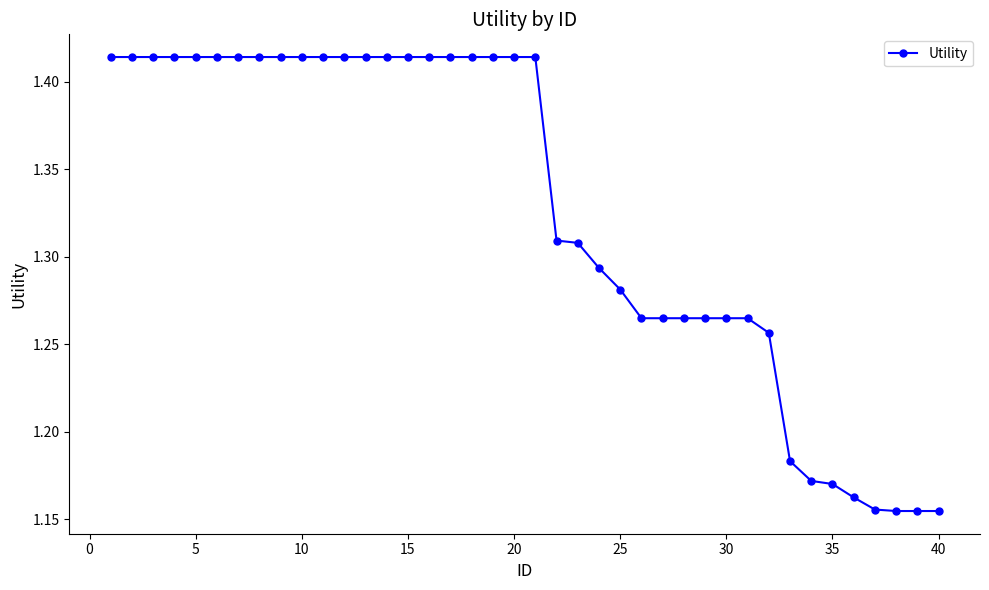

What is the difference between the second highest and minimum values?

0.3